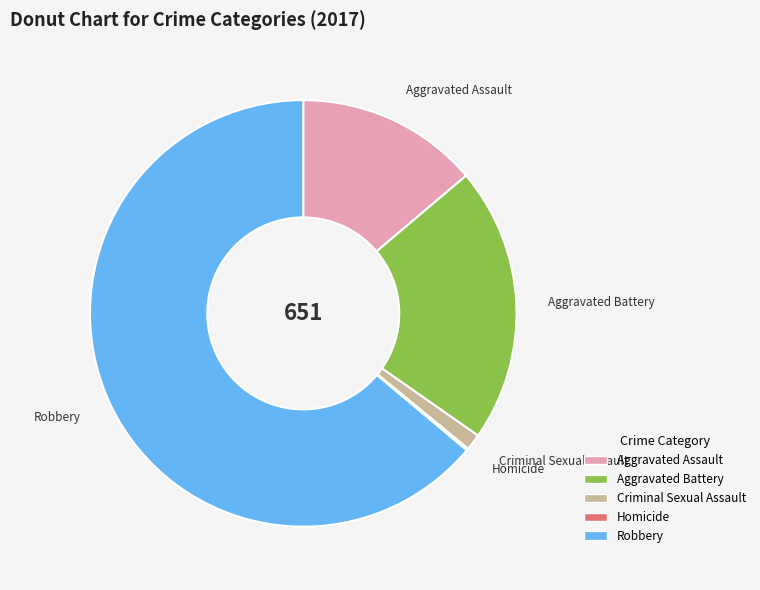

Do Criminal Sexual Assault and Aggravated Assault together represent more than half of the pie?

No